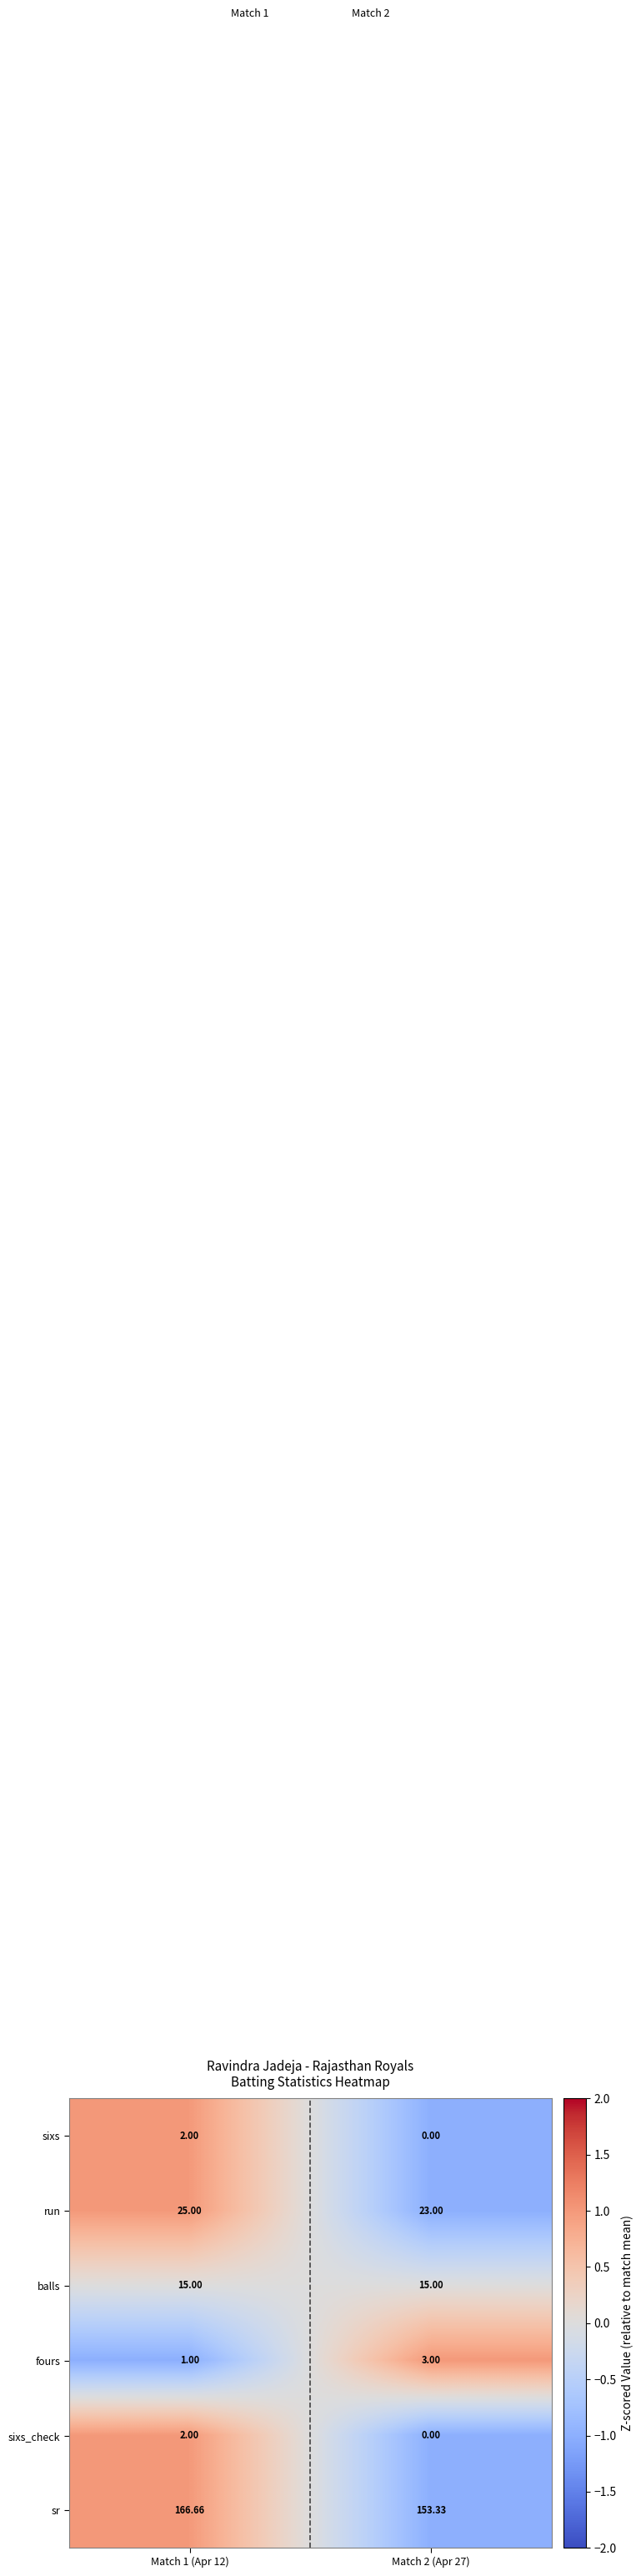

Which series changed the most between Match 1 (Apr 12) and Match 2 (Apr 27)?

sr